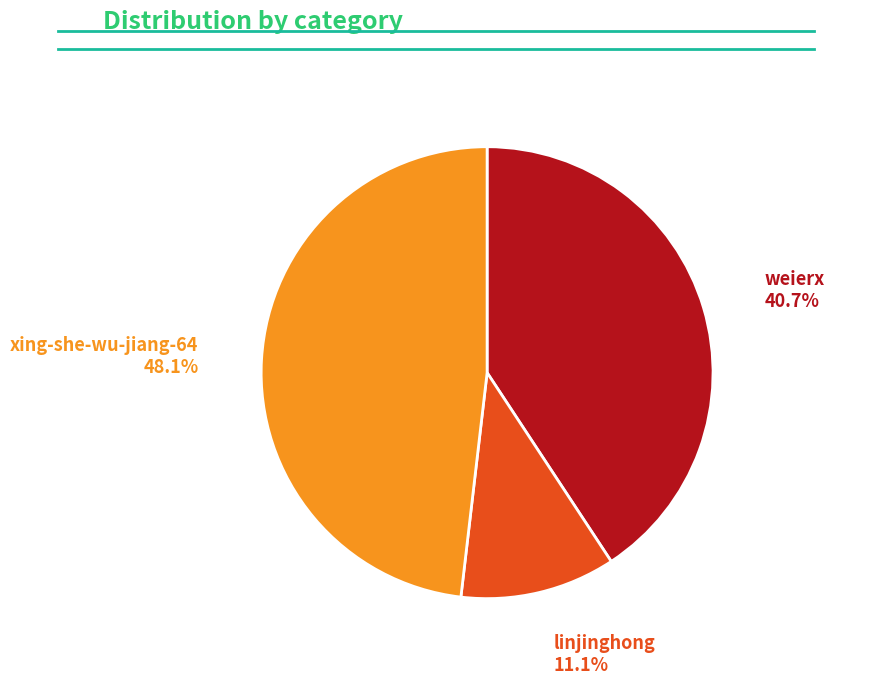

Does any single category account for the majority?

No